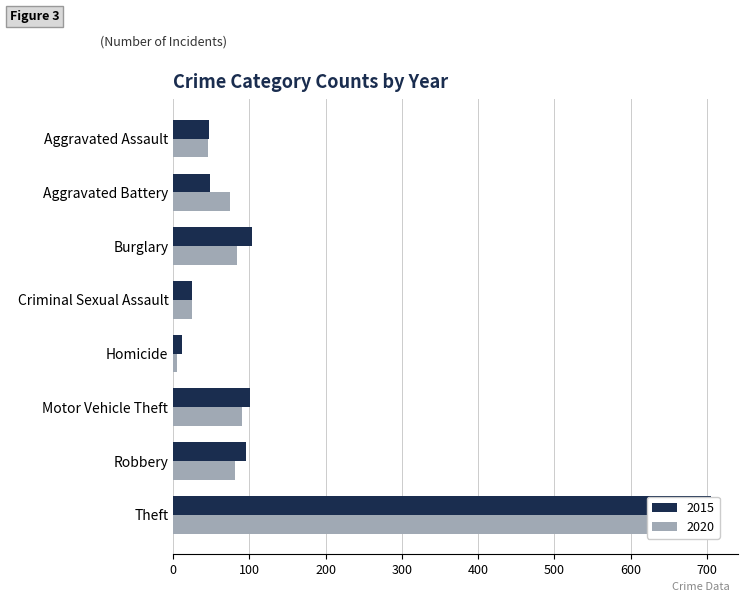

The value of 2015 at Criminal Sexual Assault is 24. True or false?

True